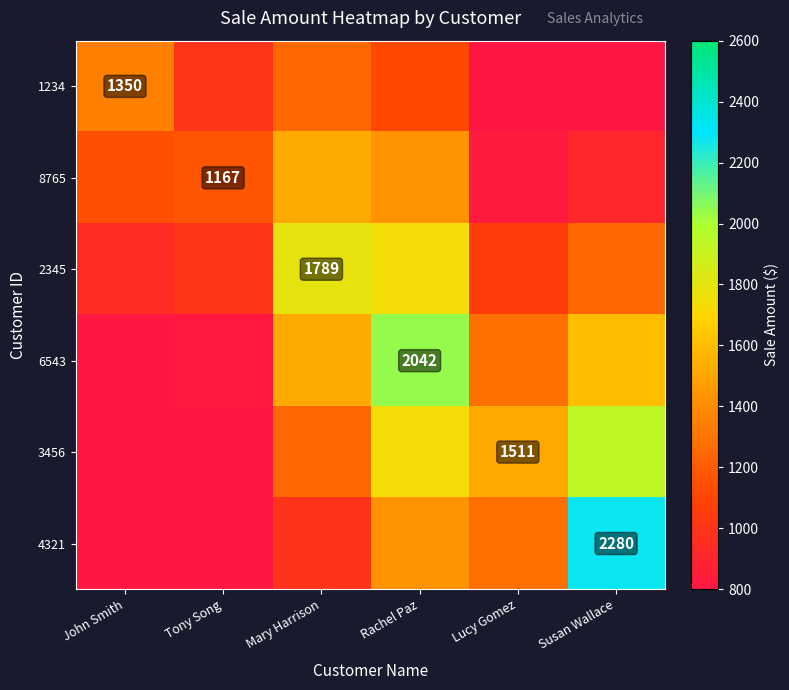

What is the total value across all series at John Smith?

5062.5